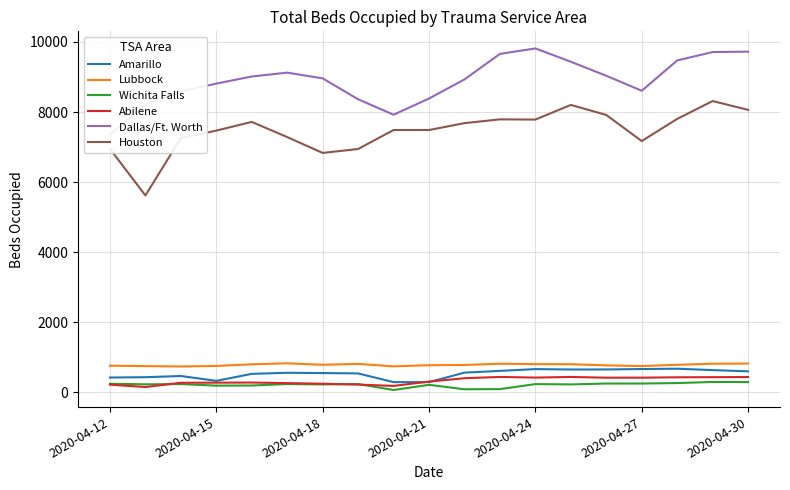

The Wichita Falls series shows 246 at 14. True or false?

True